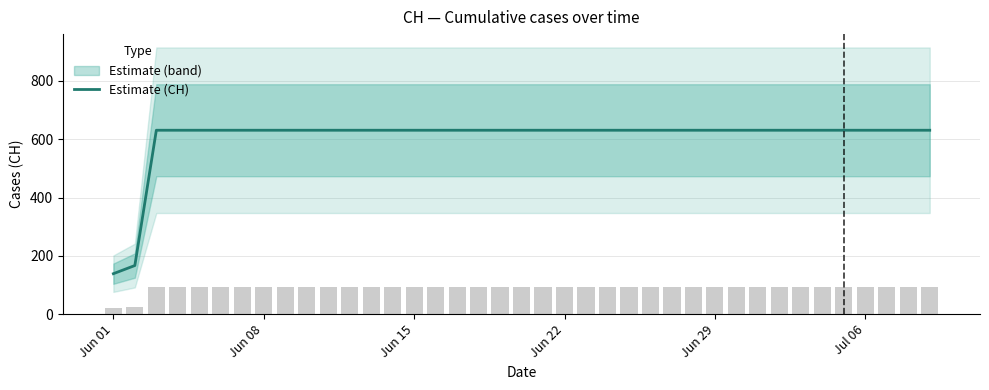

What is the minimum value for Estimate (CH)?

139